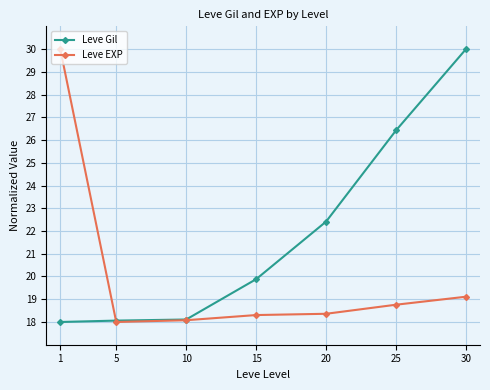

True or false: Leve EXP and Leve Gil intersect in this chart.

True